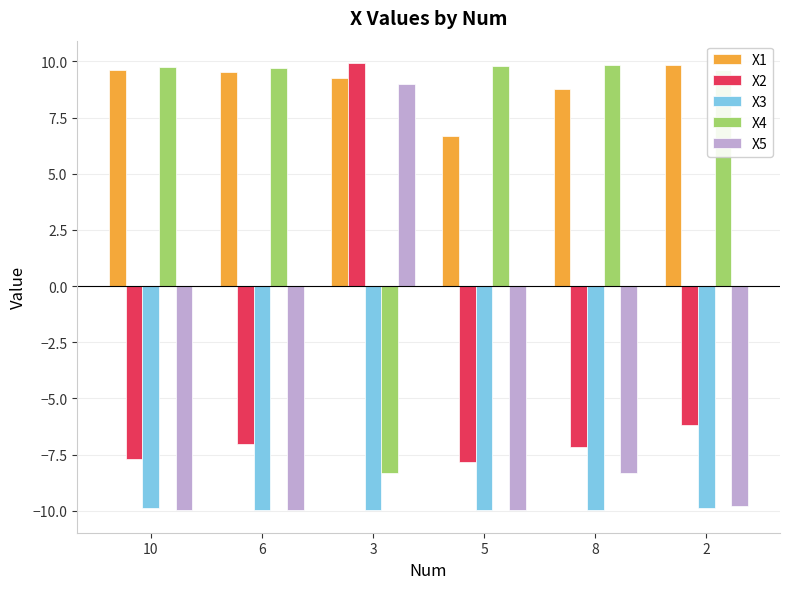

The X1 series shows 8.9 at 5. True or false?

False